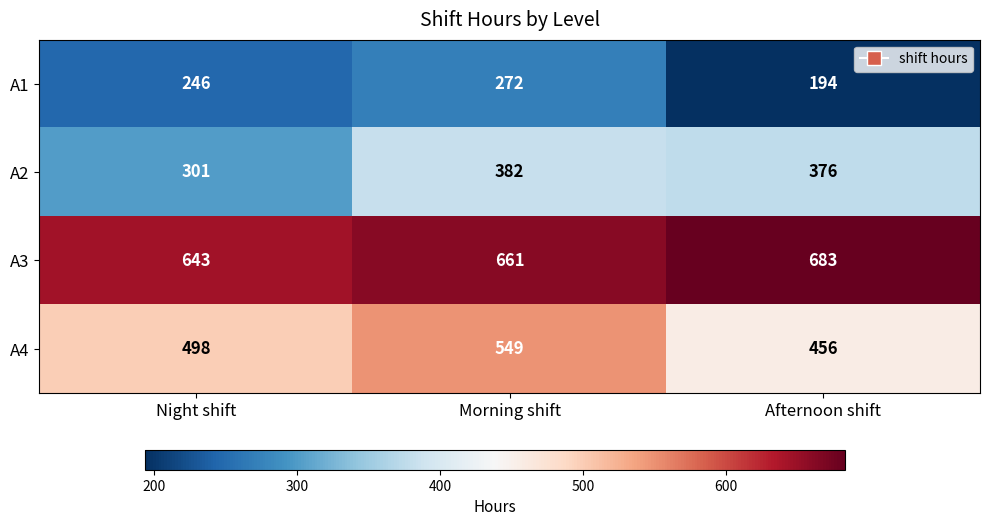

List the series in order of their peak value, lowest first.

A1, A2, A4, A3